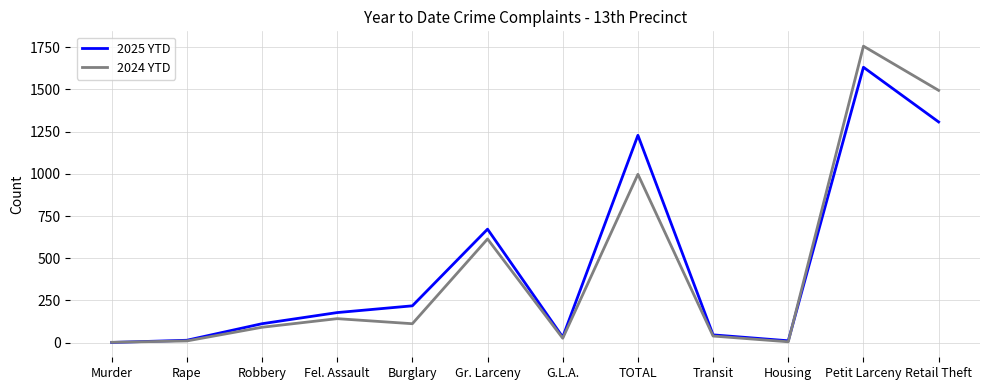

Which series has the widest spread of values?

2024 YTD